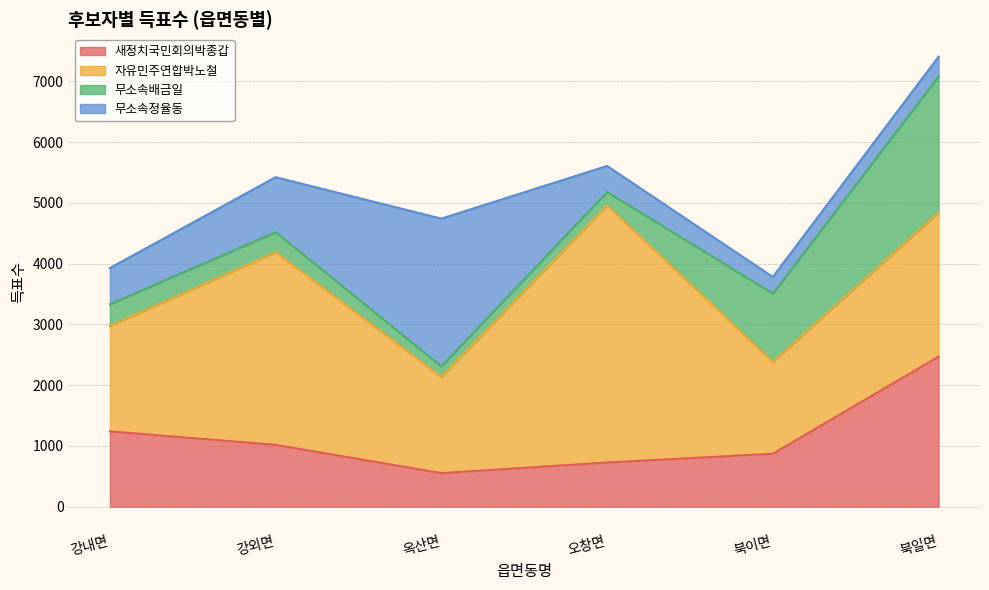

At how many categories does at least one series exceed 3978?

1